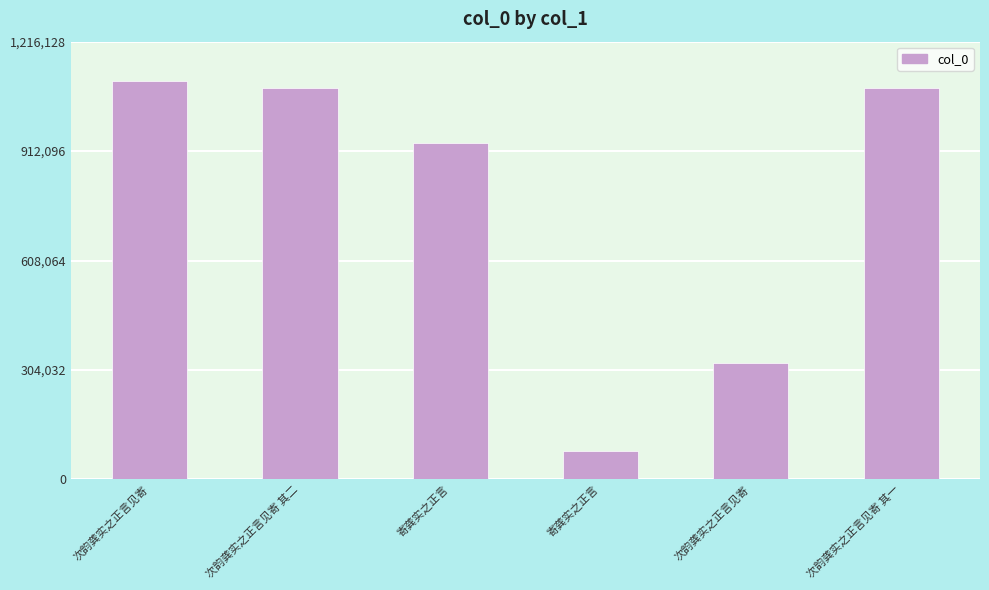

List the labels in order of value, largest first.

次韵龚实之正言见寄, 次韵龚实之正言见寄 其二, 次韵龚实之正言见寄 其一, 寄龚实之正言, 次韵龚实之正言见寄, 寄龚实之正言